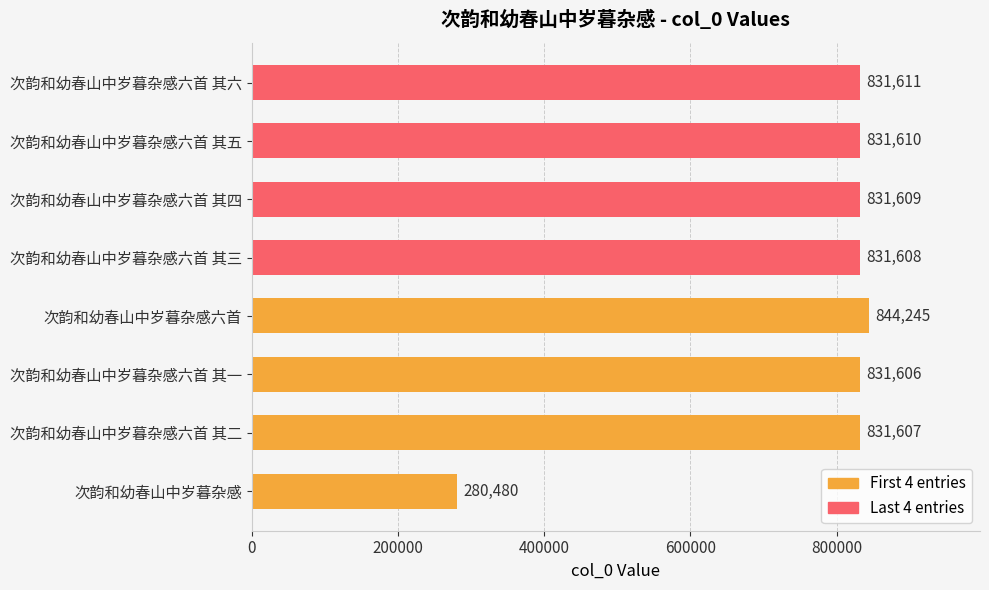

Which label corresponds to the largest value in the chart?

次韵和幼春山中岁暮杂感六首